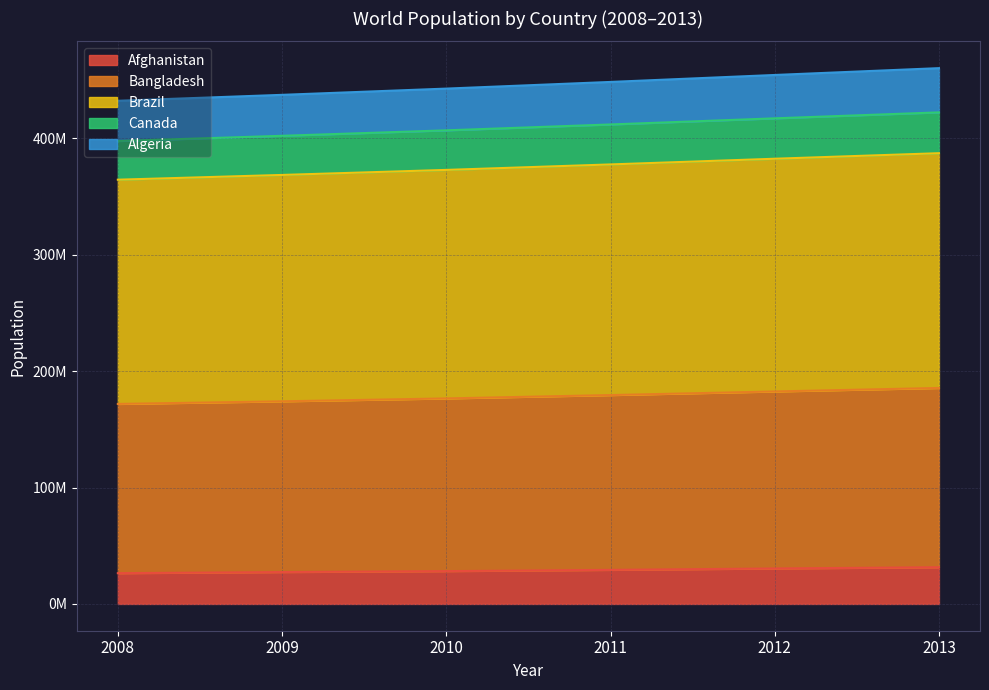

Does the chart have visible grid lines?

Yes